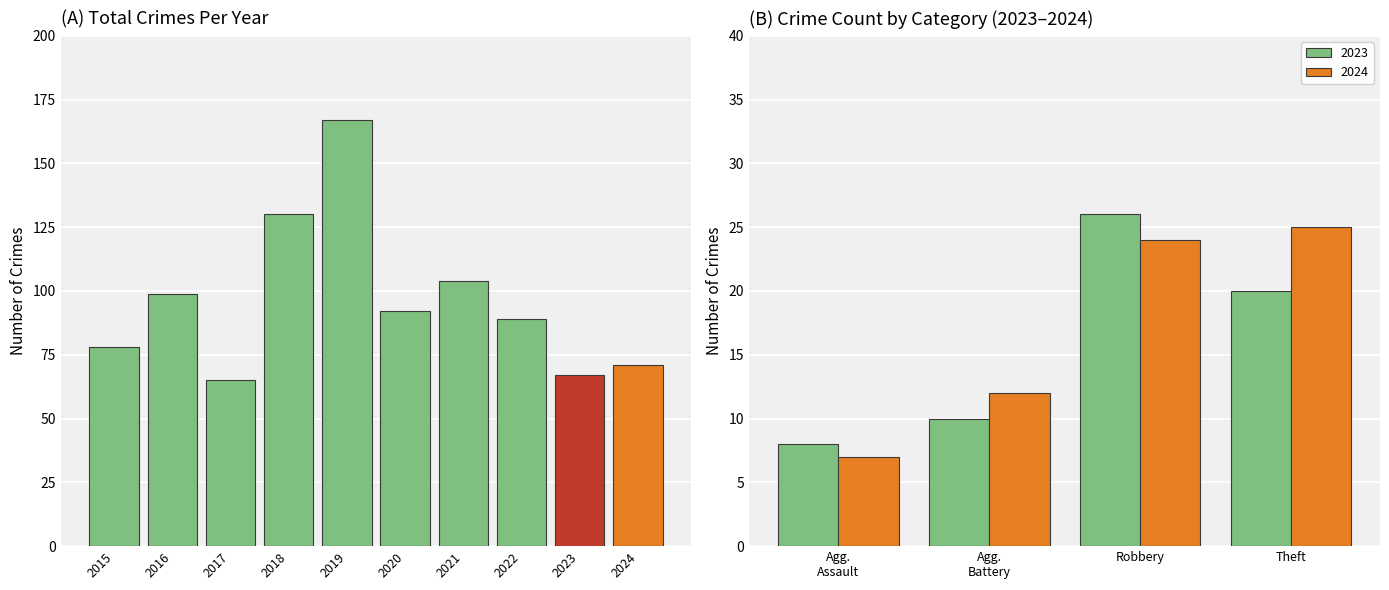

What is the minimum value shown in the chart?

65